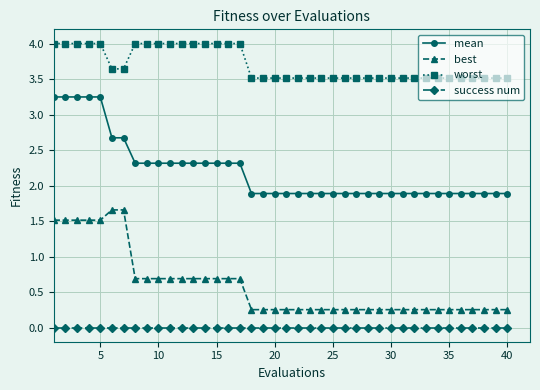

What is the minimum value for worst?

3.5